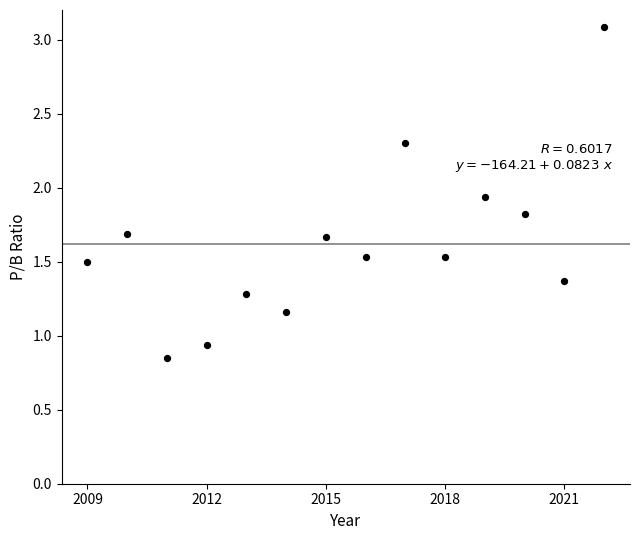

What is the range of X values (max minus min)?

13.0